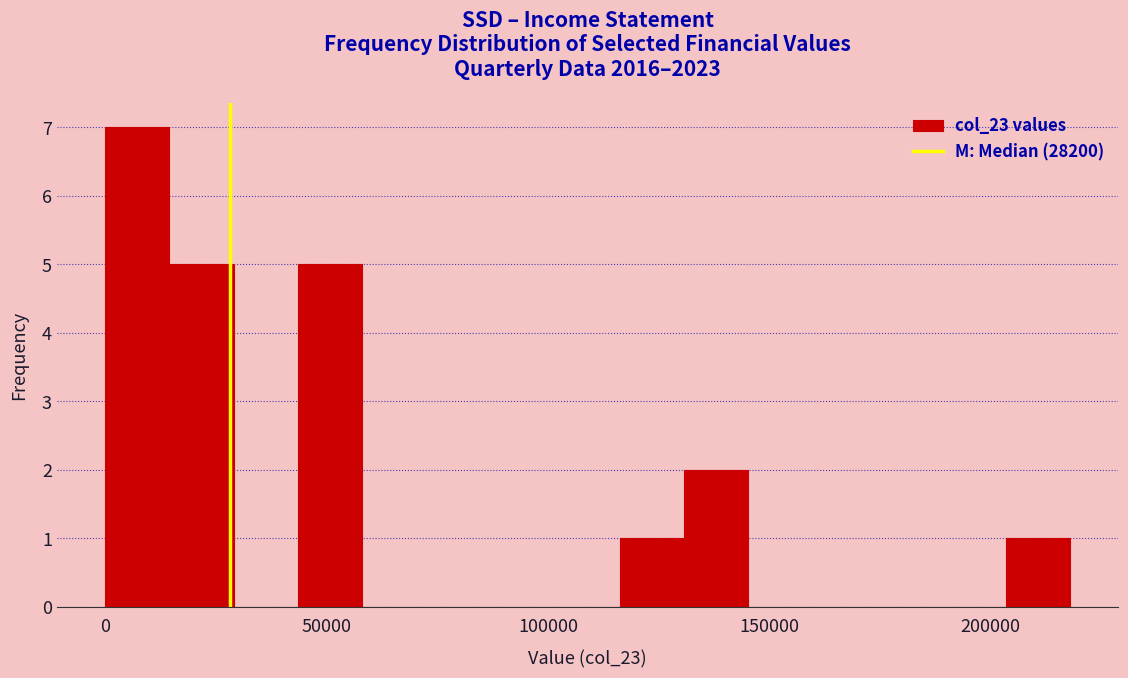

Read against the x-axis, roughly where is the centre of the tallest bar?

5000